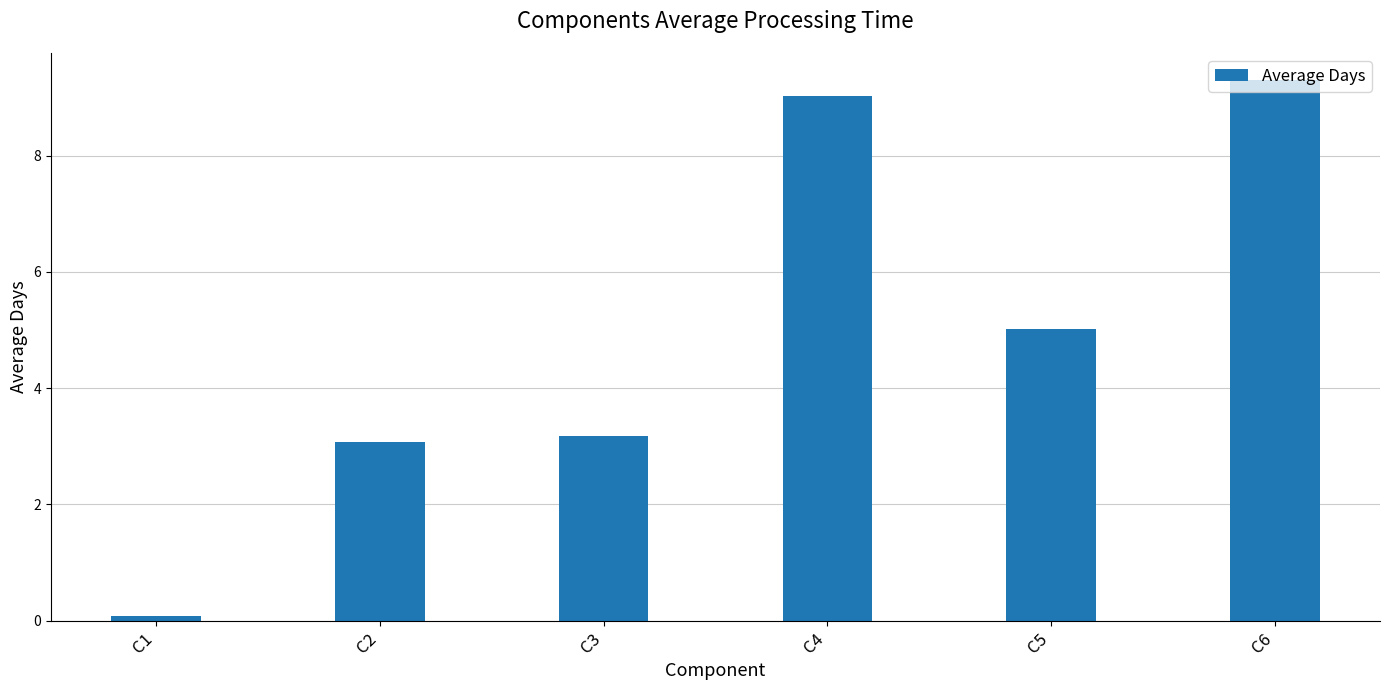

Count the number of data series in this chart.

1